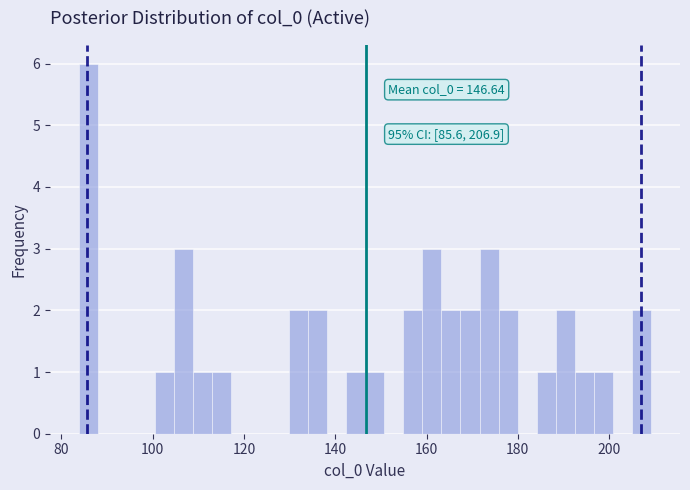

Around what value on the x-axis is the tallest bar? Give the approximate position of its centre, as read against the axis.

86